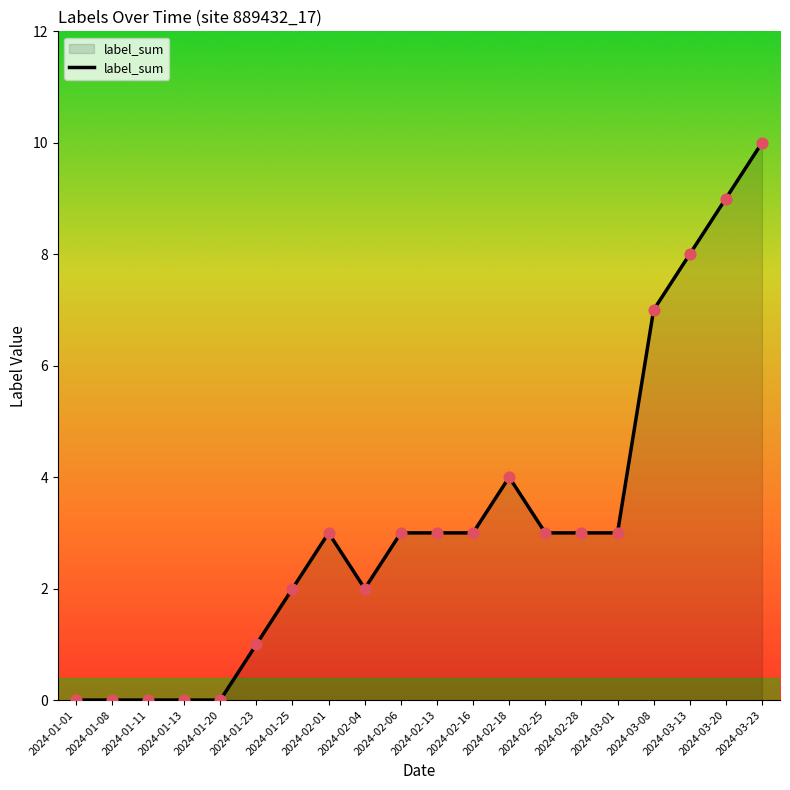

Which has a higher value, 2024-03-01 or 2024-01-20?

2024-03-01